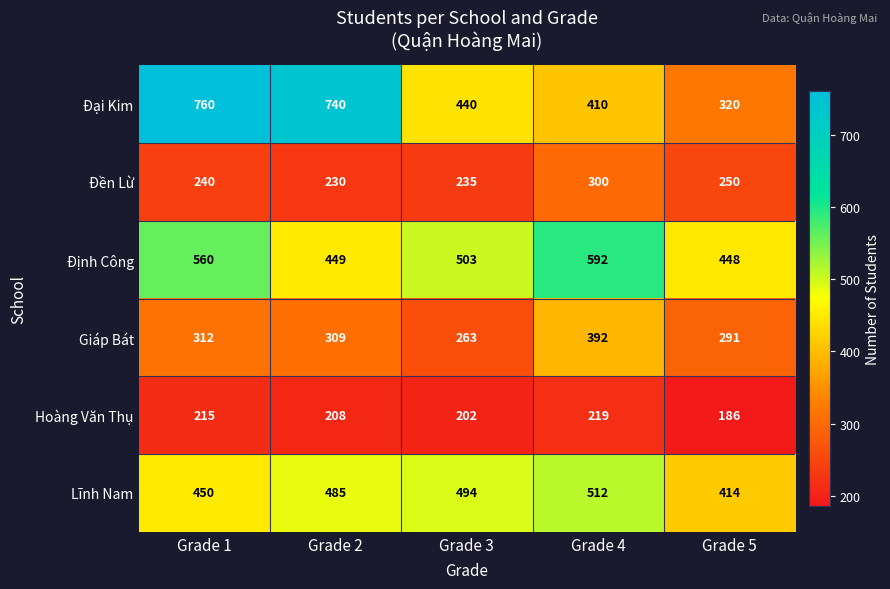

What is the sum of the Đại Kim values at Grade 4 and Grade 1?

1170